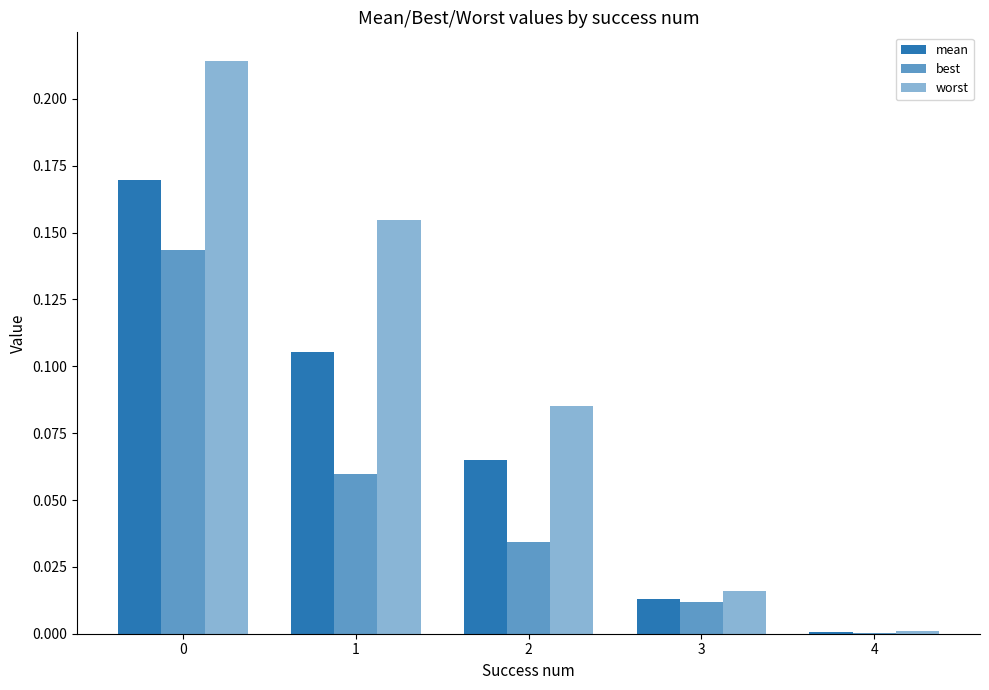

How many distinct data groups are displayed?

3